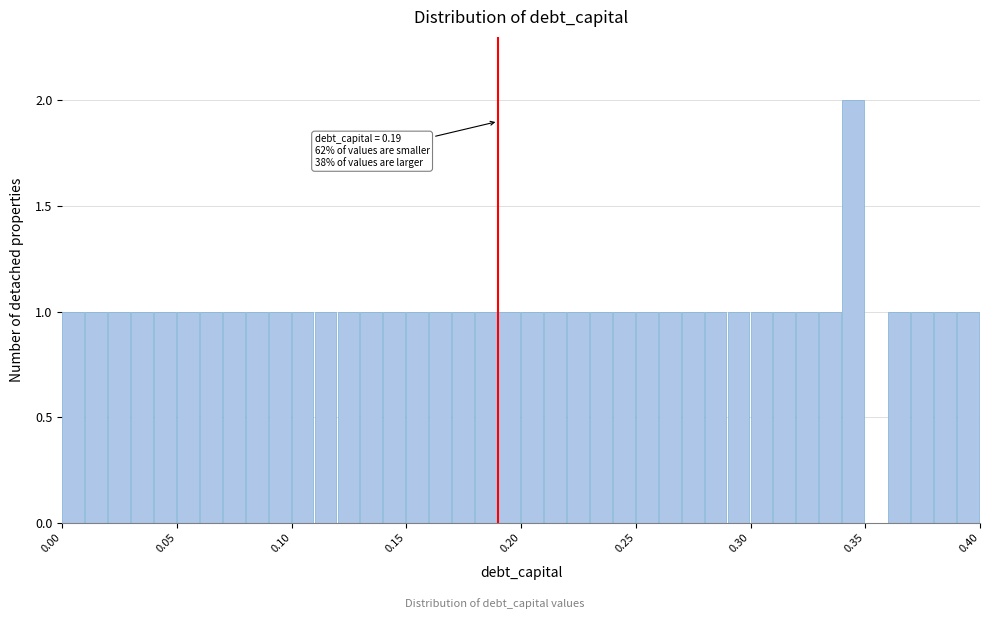

Read against the x-axis, roughly where is the centre of the tallest bar?

0.345